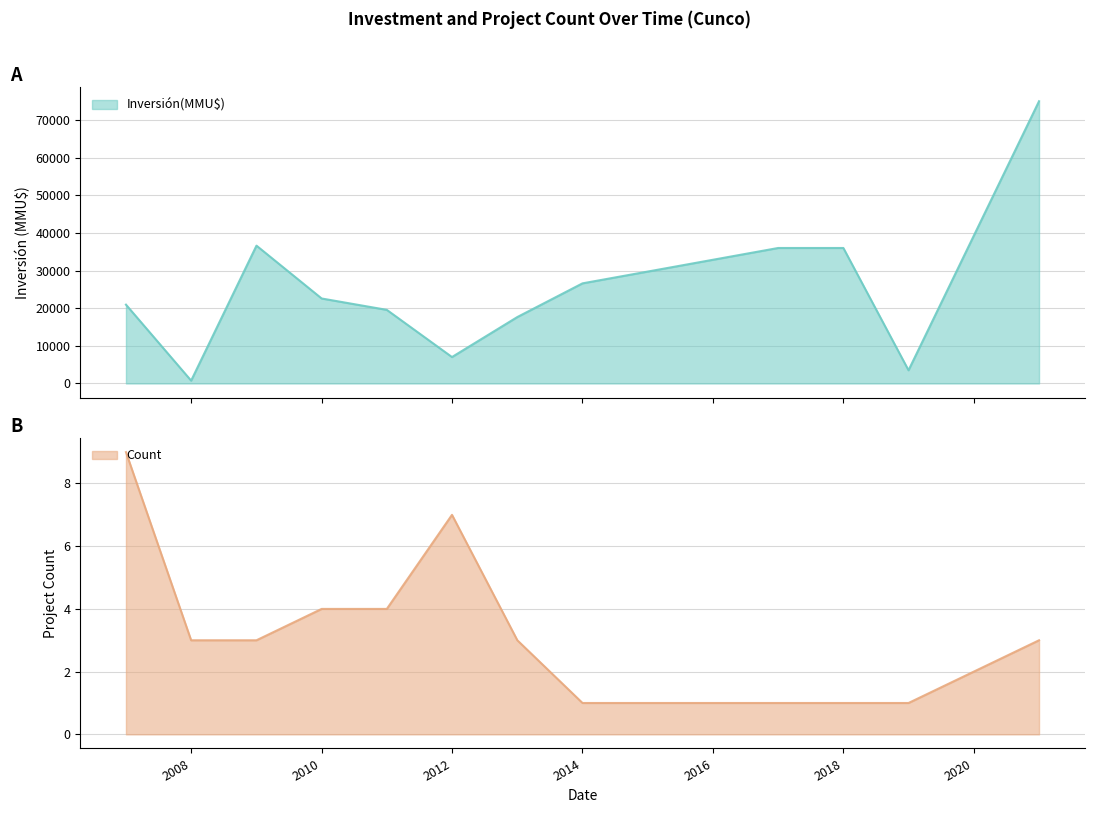

The Count series shows 1 at 38. True or false?

False